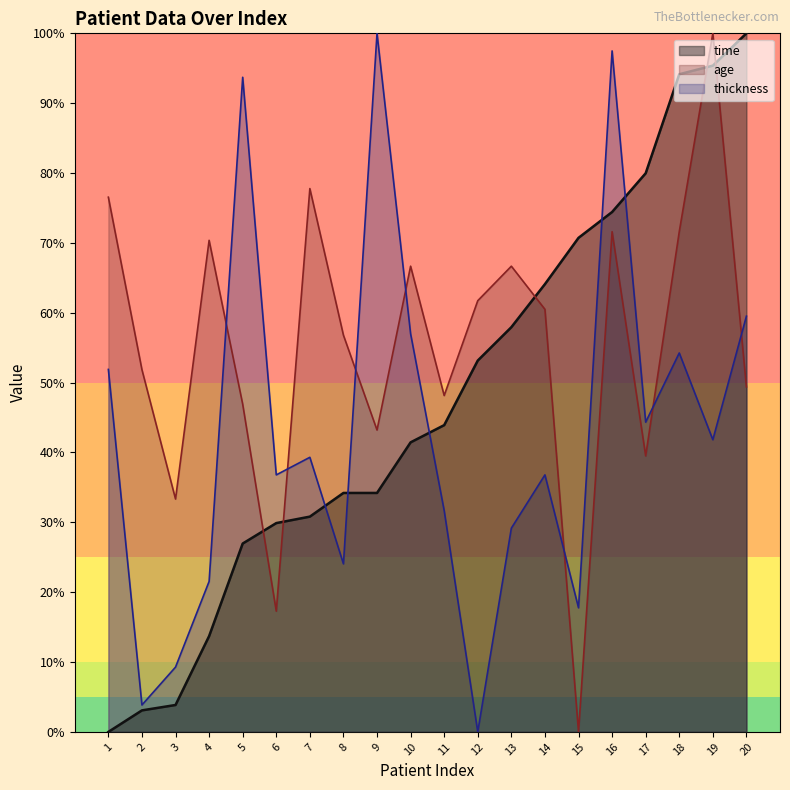

Where is the first local maximum for thickness?

5